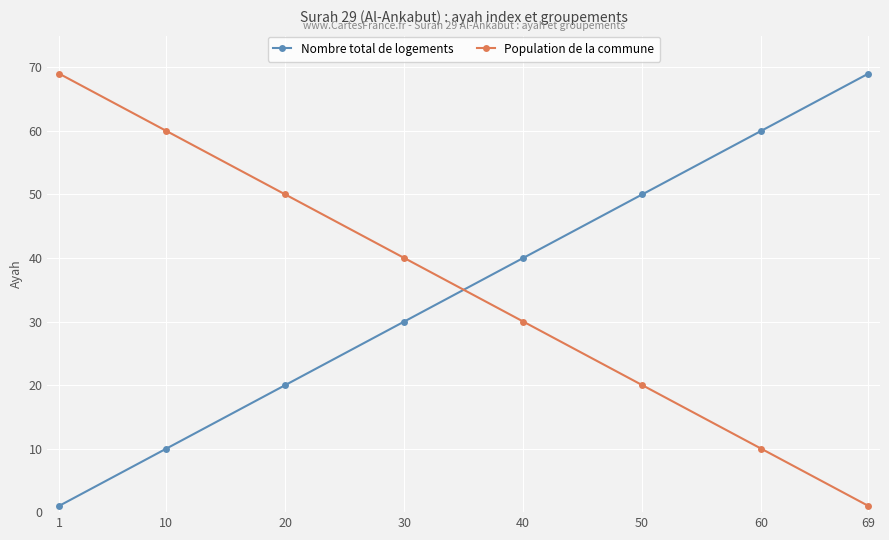

How many values in the Population de la commune series are below 40?

4